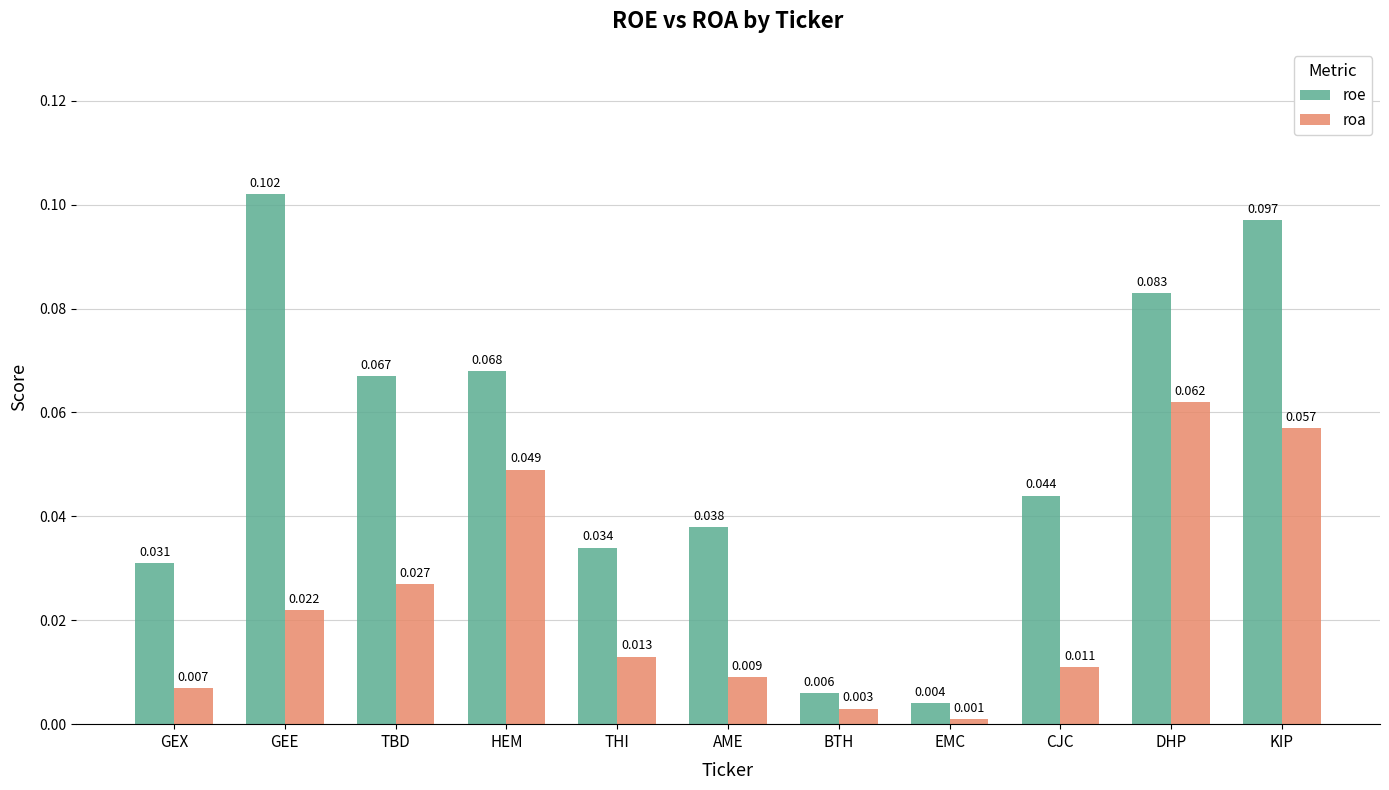

At which category is the sum across all series the highest?

KIP